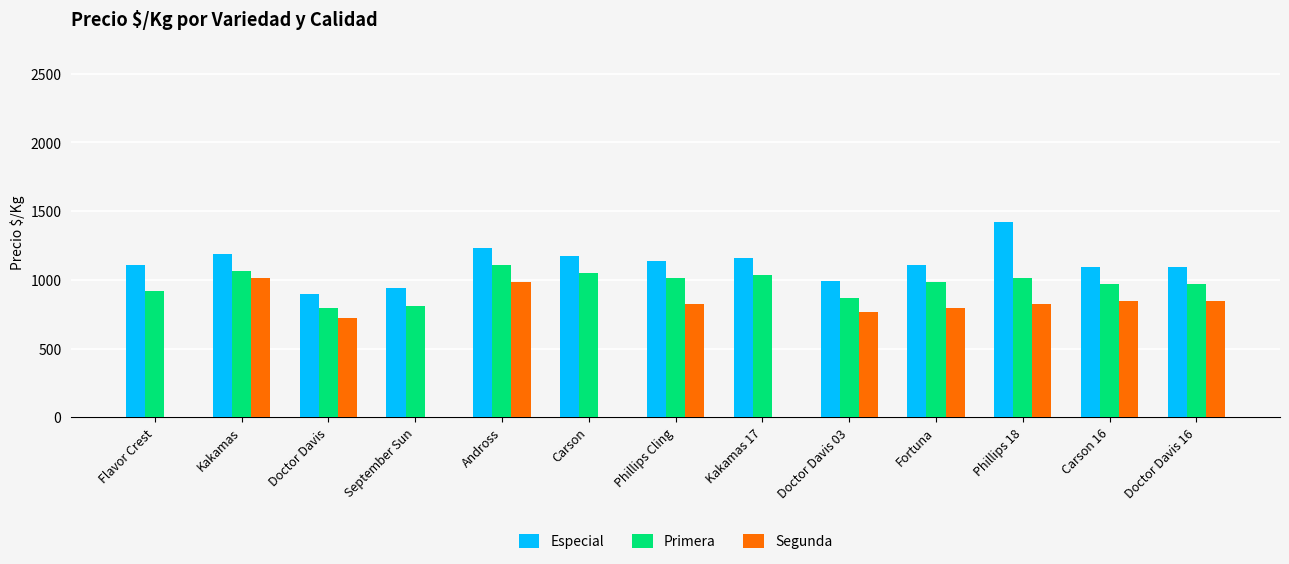

What are all the series names shown in the legend?

Especial, Primera, Segunda